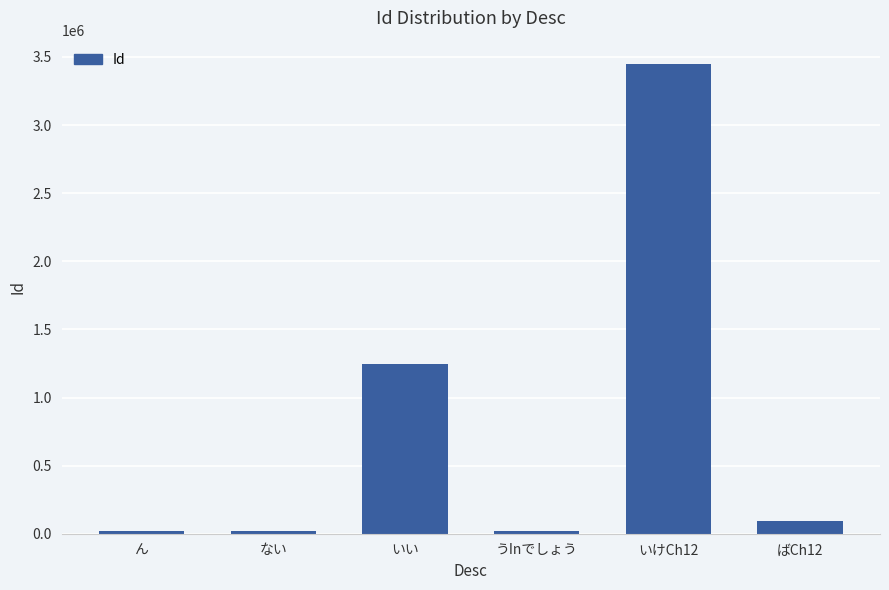

What position from the left is いけCh12?

5